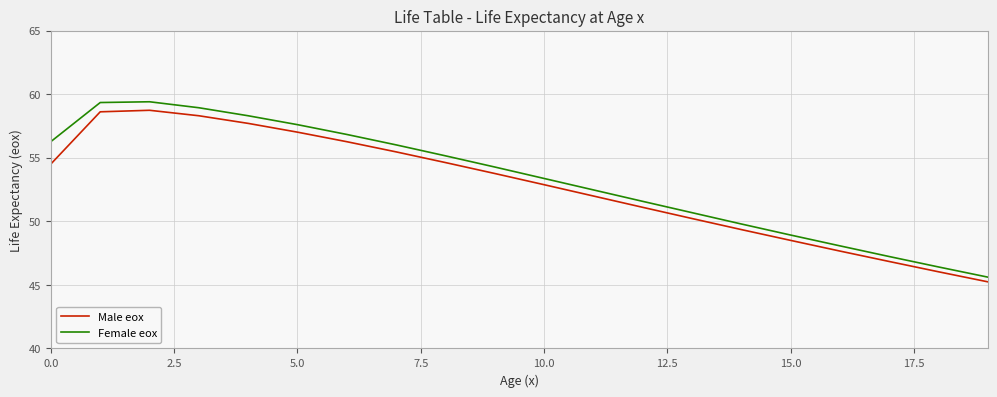

What is the difference between the maximum and minimum values in the Male eox series?

13.5